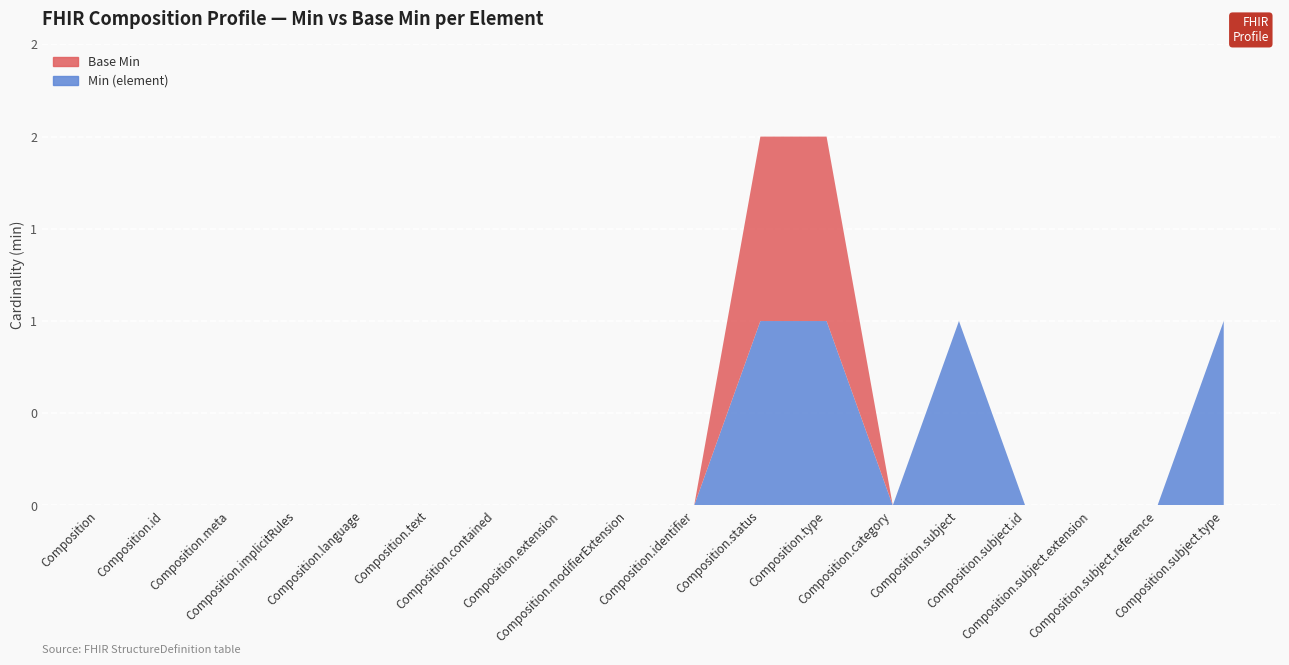

Reading left to right, list all the values displayed in this chart.

Min (element): 0	0	0	0	0	0	0	0	0	0	1	1	0	1	0	0	0	1
Base Min: 0	0	0	0	0	0	0	0	0	0	1	1	0	0	0	0	0	0